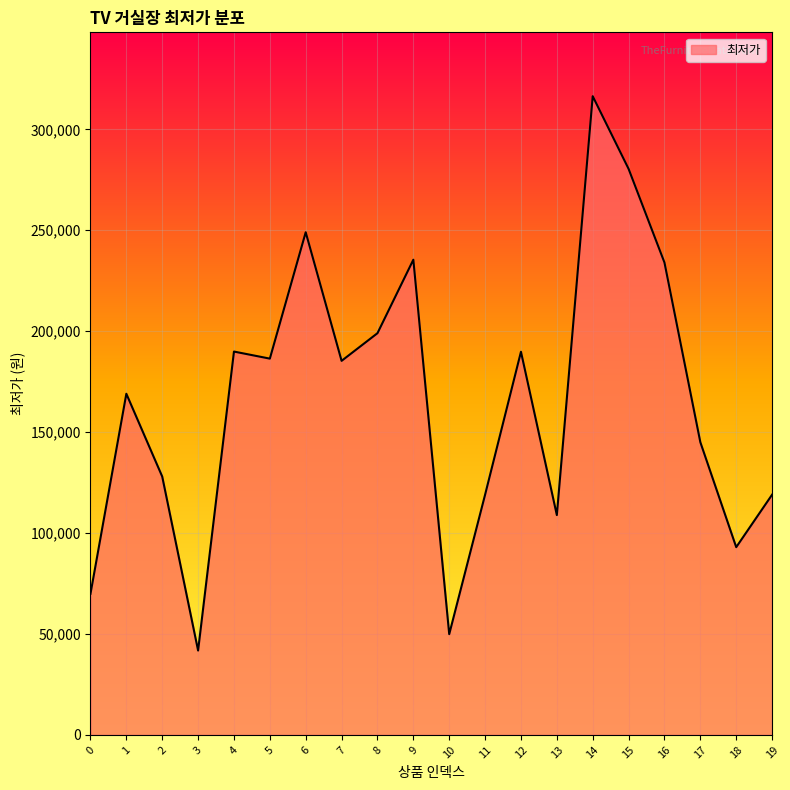

What is the ratio of the value at 6 to the value at 8?

1.3